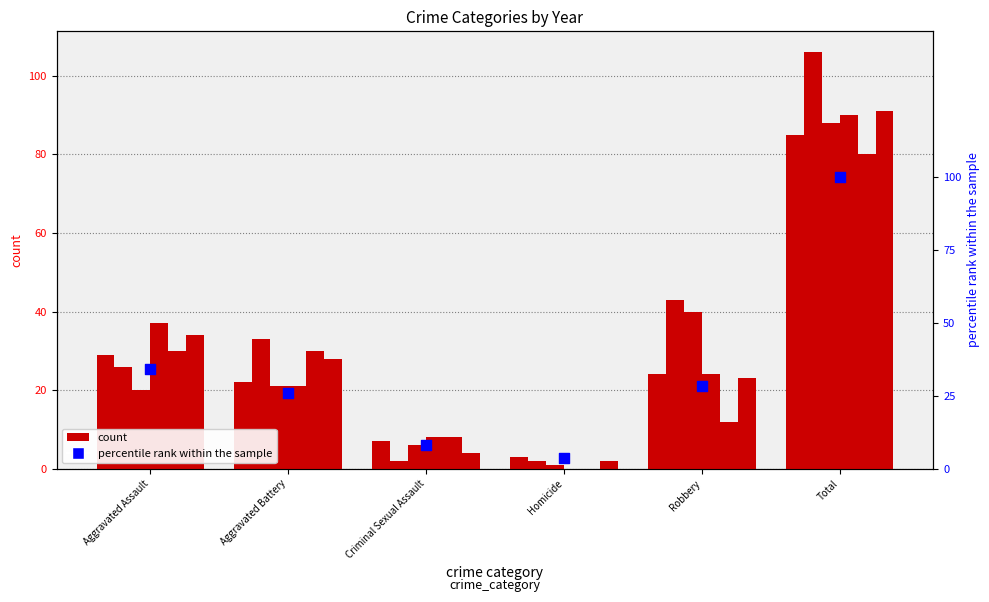

What is the change in value from Aggravated Assault to Criminal Sexual Assault?

-25.9